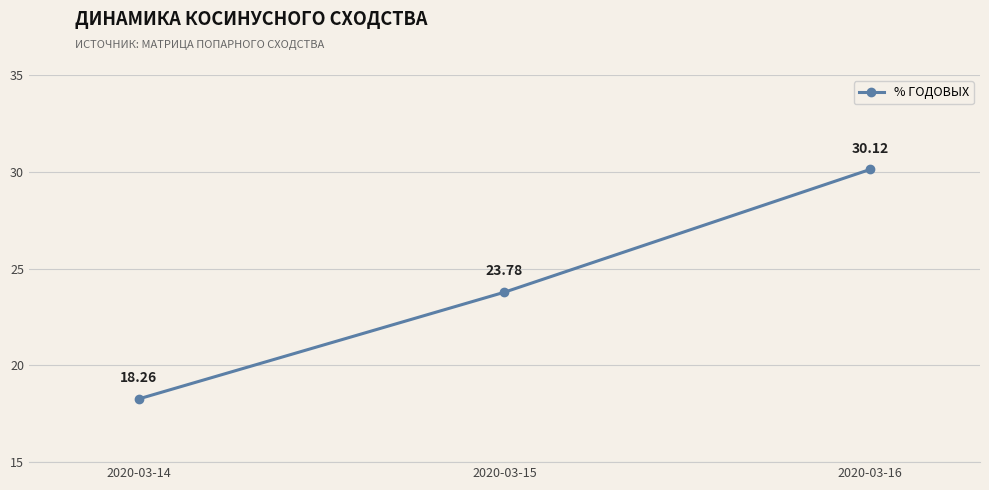

What is the change in value from 2020-03-14 to 2020-03-16?

+11.9